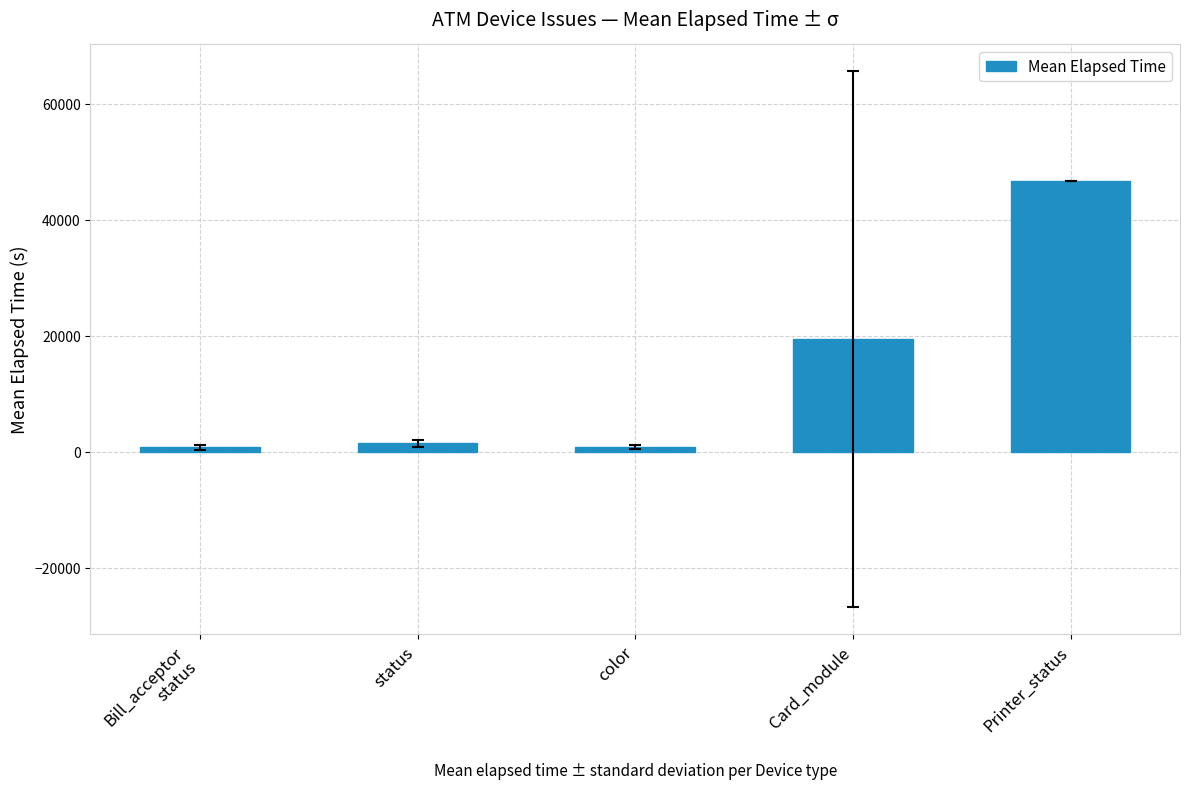

How many values are below 1433?

2